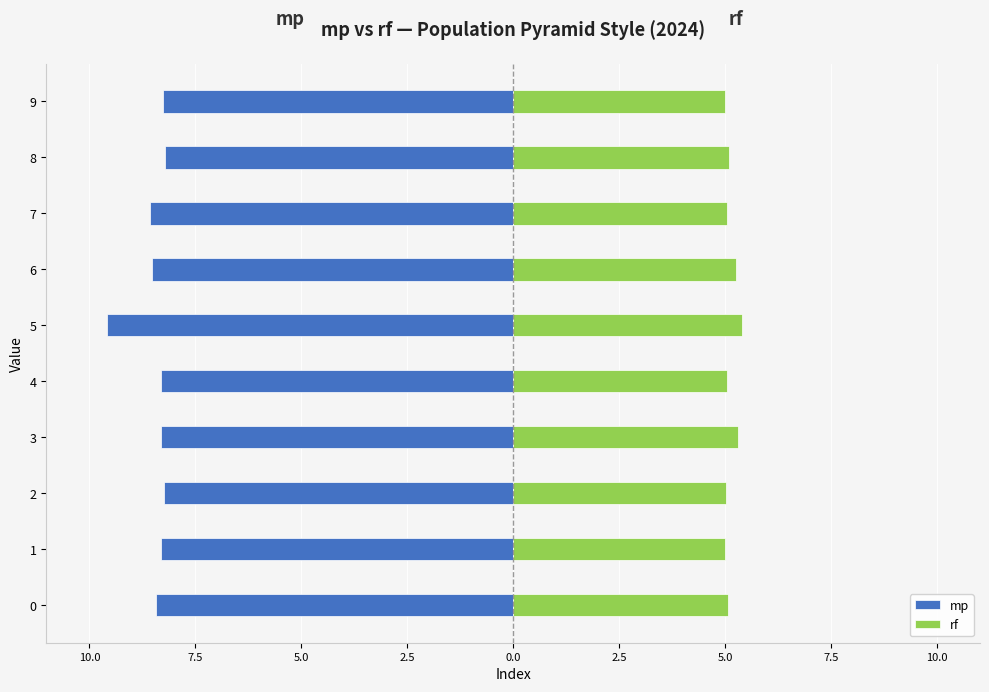

What is the difference between the maximum and minimum values in the rf series?

0.4